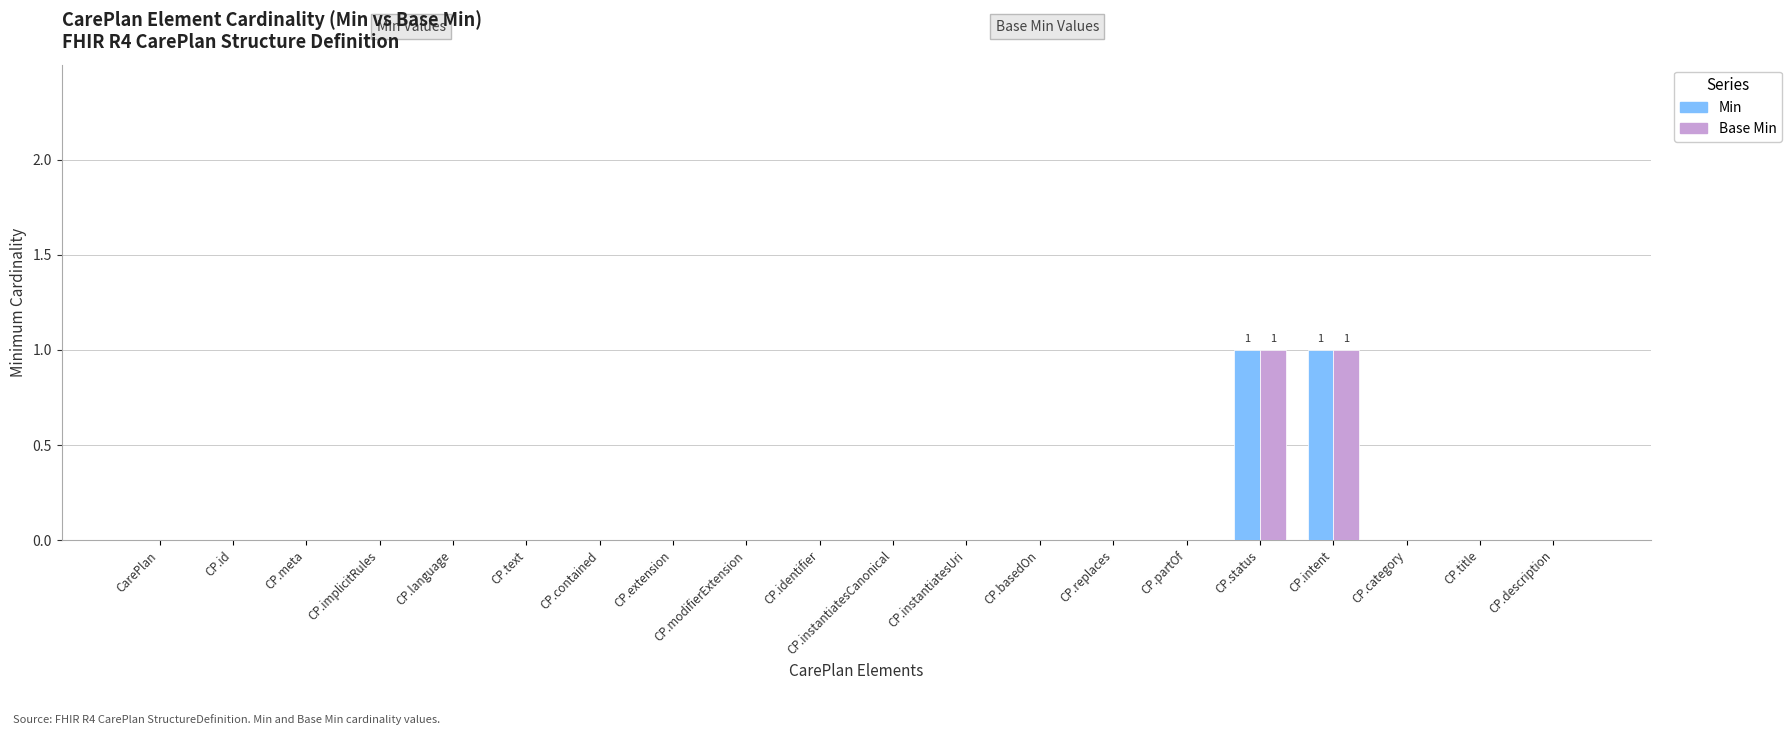

Is it true that Base Min equals 1 at CP.intent?

True